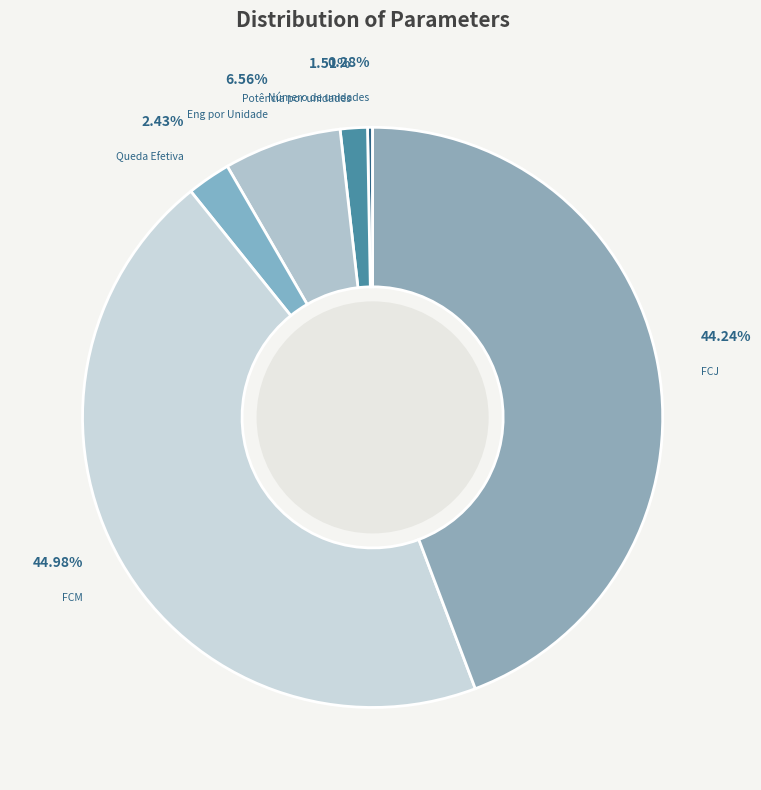

Does any single category account for the majority?

No